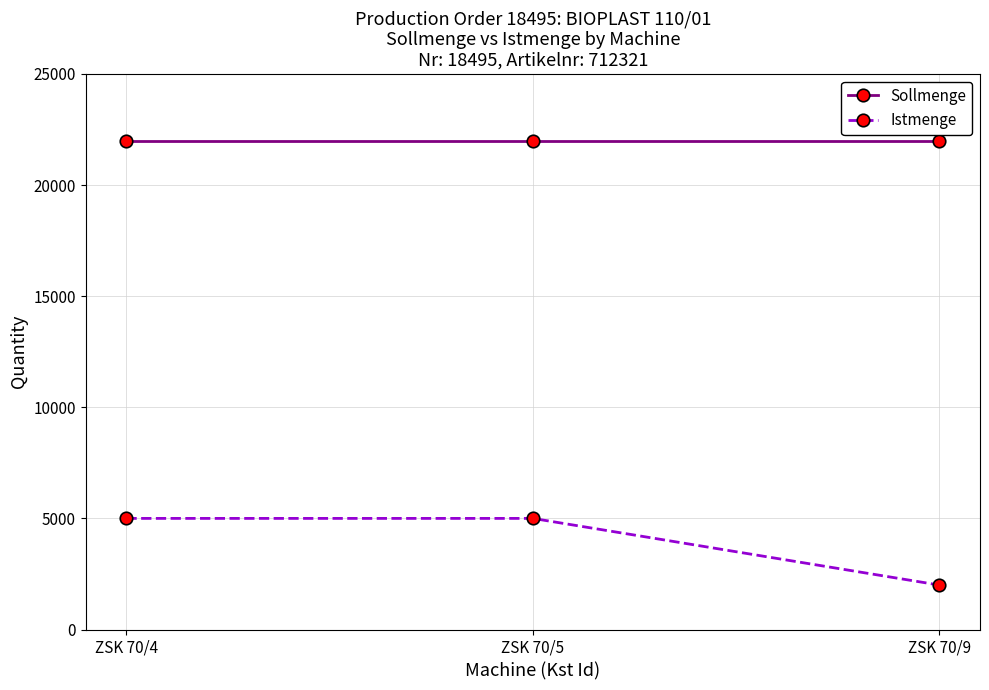

Which series has the largest range (max minus min)?

Istmenge